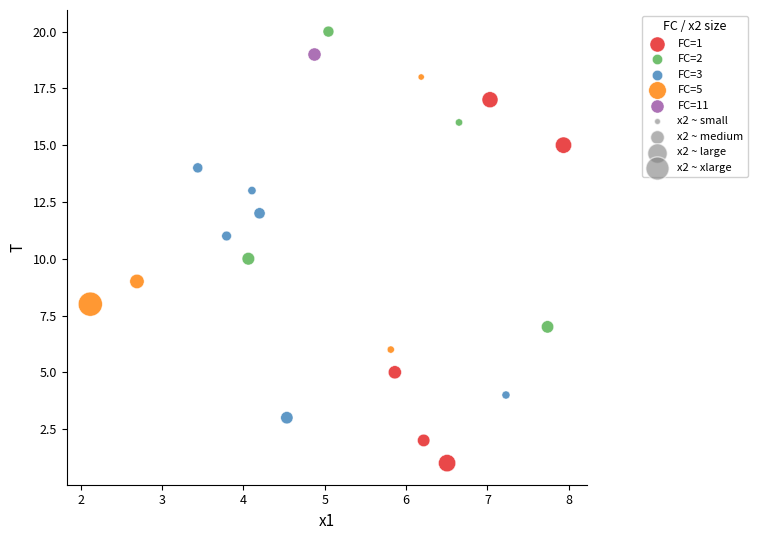

Which series reaches the maximum Y coordinate?

FC=2